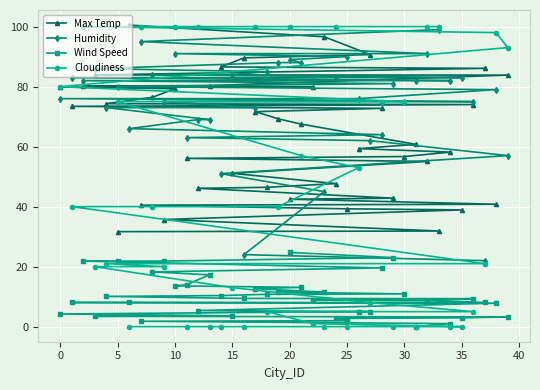

The value of Max Temp at 35 is 38.9. True or false?

True